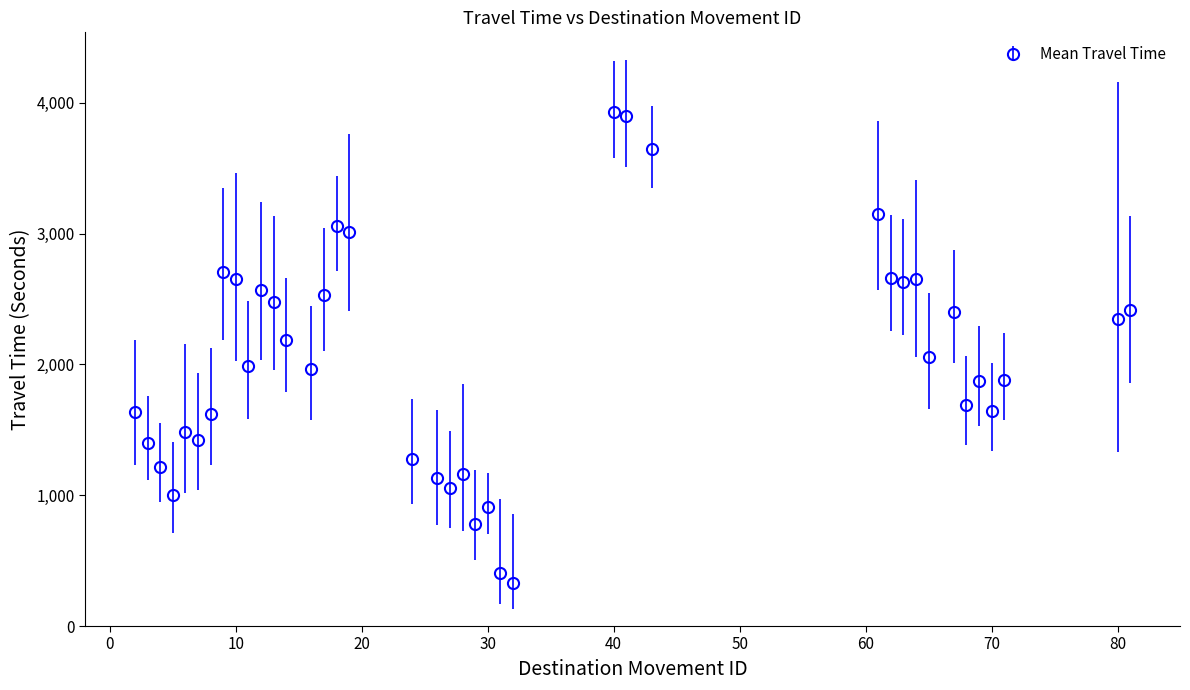

What is the value of the 21st point from the left?

1162